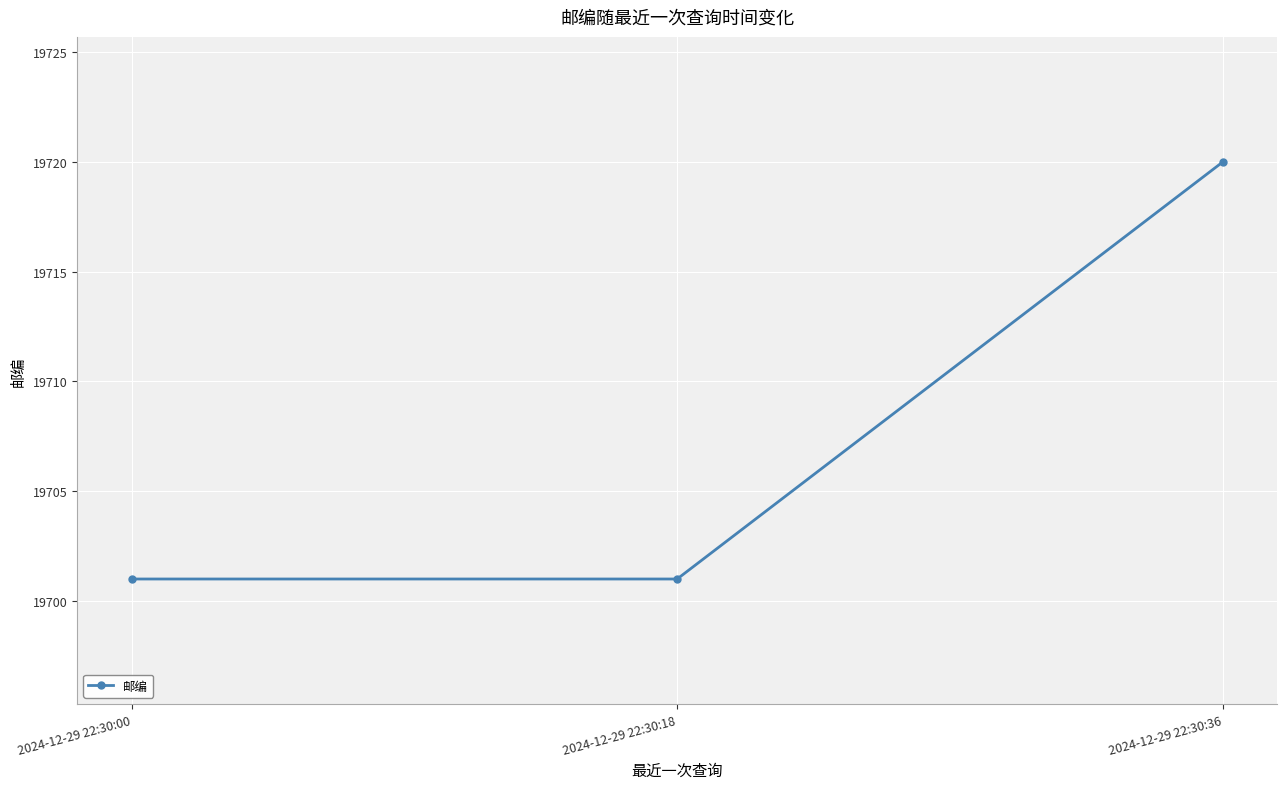

Which has a higher value, 2024-12-29 22:30:36 or 2024-12-29 22:30:18?

2024-12-29 22:30:36